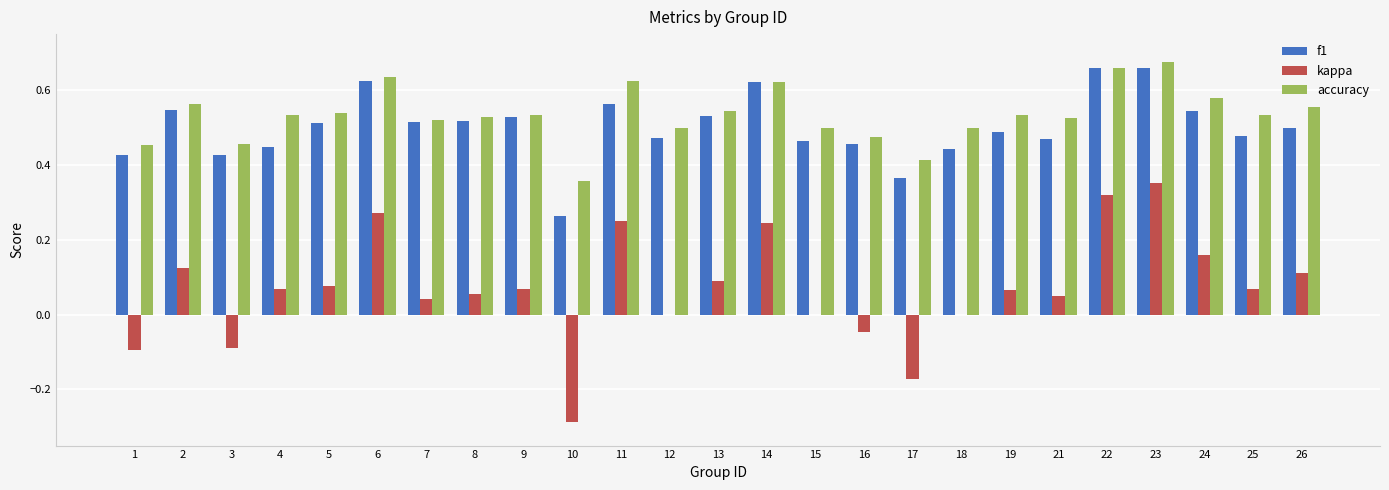

What is the sum of all kappa values?

1.7